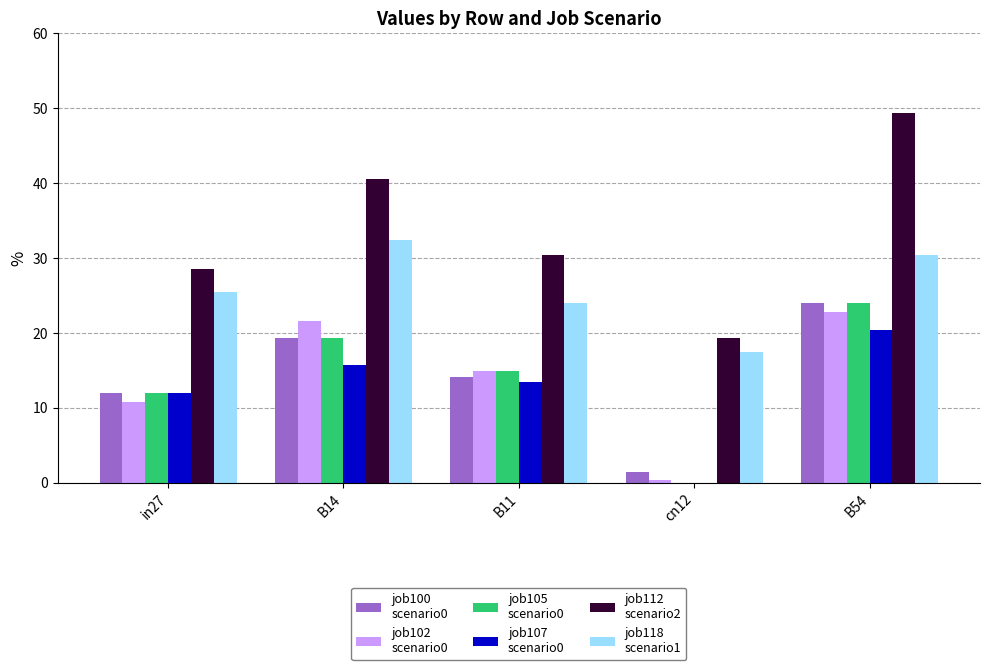

What is the maximum value shown in the chart?

49.4